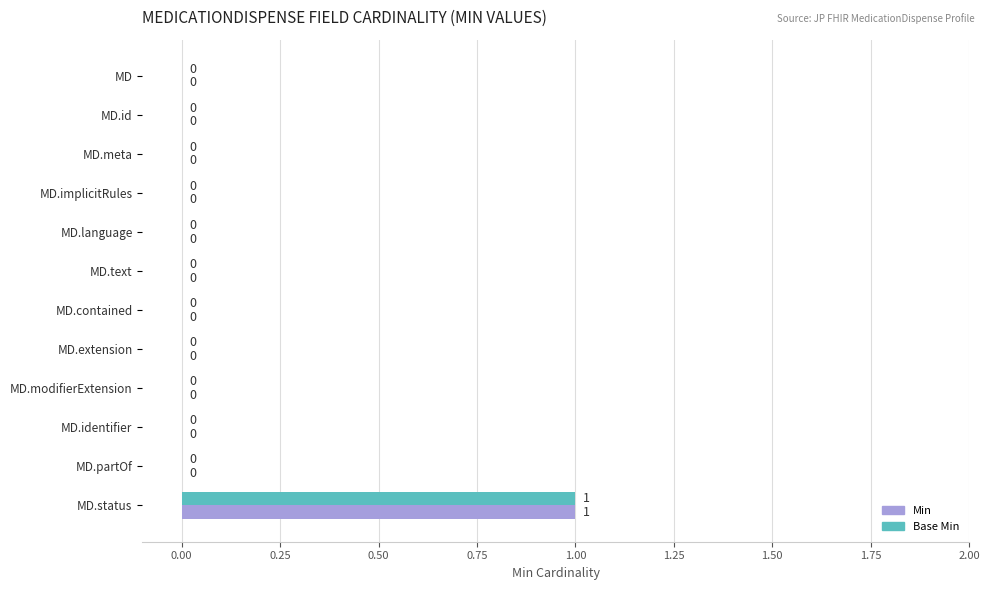

At which label does Base Min reach its peak?

MD.status